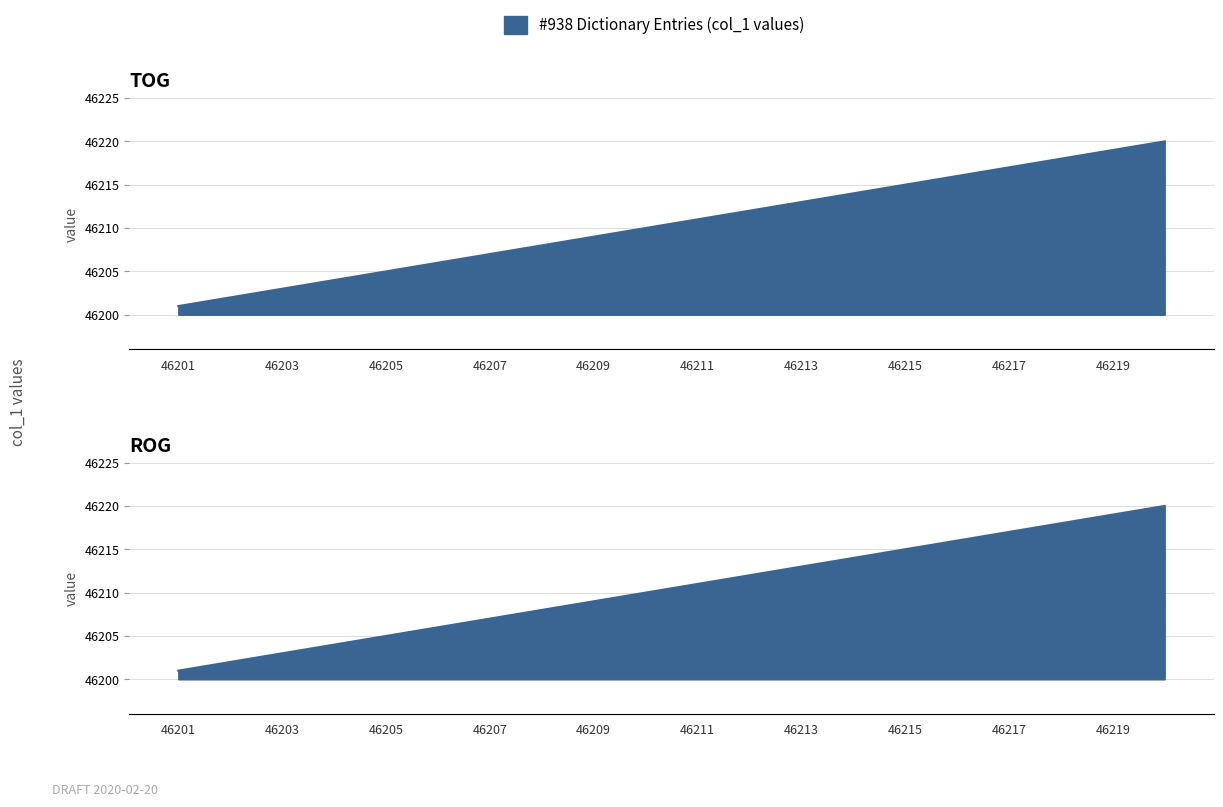

Reading left to right, transcribe all the data shown in this chart.

col_1 (TOG): 46201=46201	46202=46202	46203=46203	46204=46204	46205=46205	46206=46206	46207=46207	46208=46208	46209=46209	46210=46210	46211=46211	46212=46212	46213=46213	46214=46214	46215=46215	46216=46216	46217=46217	46218=46218	46219=46219	46220=46220
col_1 (ROG): 46201=46201	46202=46202	46203=46203	46204=46204	46205=46205	46206=46206	46207=46207	46208=46208	46209=46209	46210=46210	46211=46211	46212=46212	46213=46213	46214=46214	46215=46215	46216=46216	46217=46217	46218=46218	46219=46219	46220=46220